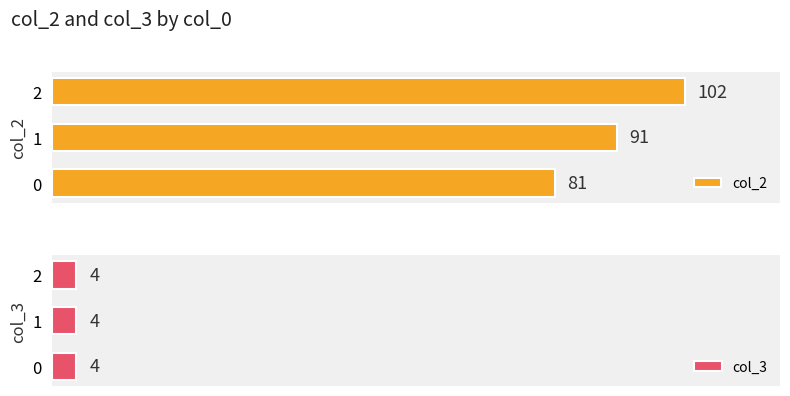

What are all the series names shown in the legend?

col_2, col_3